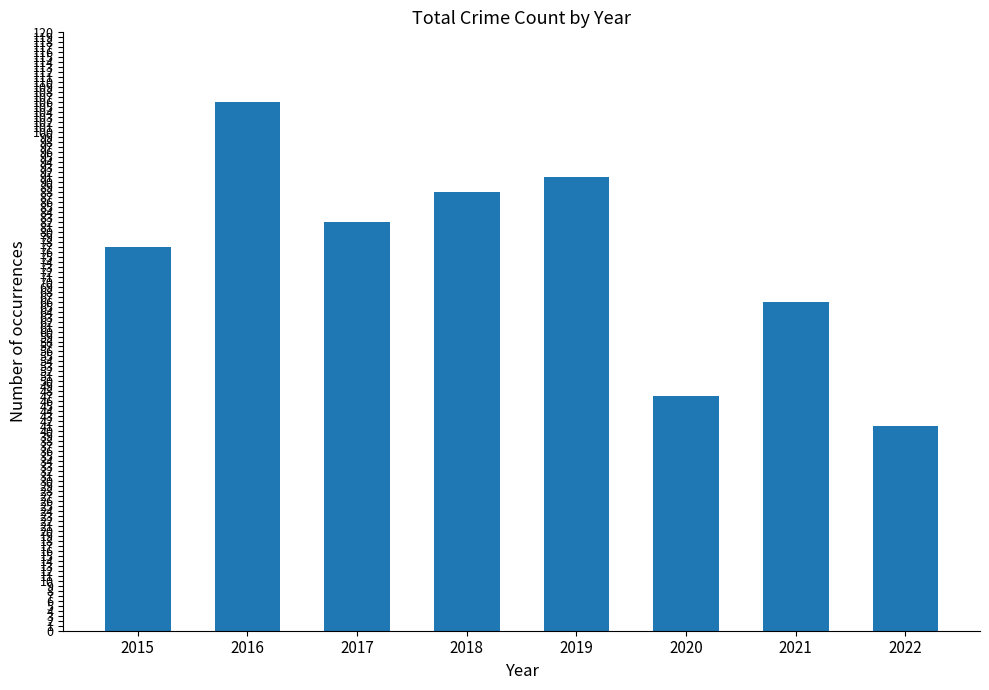

Reading left to right, what are all the values shown in this chart?

2015=77	2016=106	2017=82	2018=88	2019=91	2020=47	2021=66	2022=41